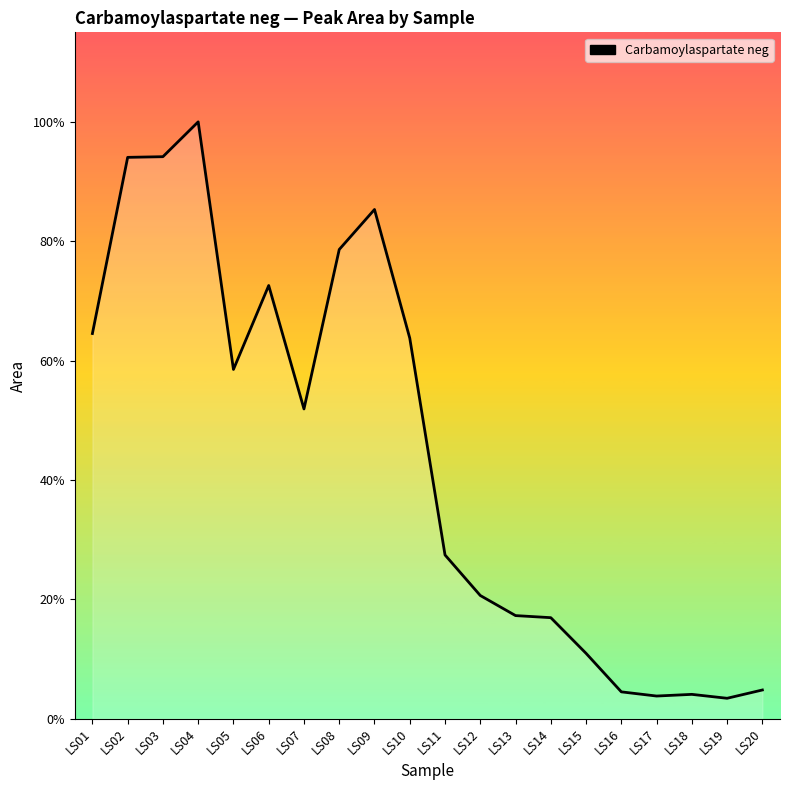

Does the chart display data point markers on the line(s)?

No